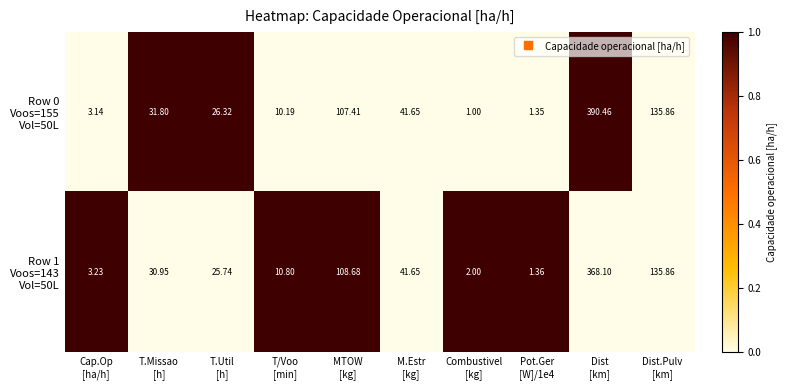

How many data points does each series have?

10